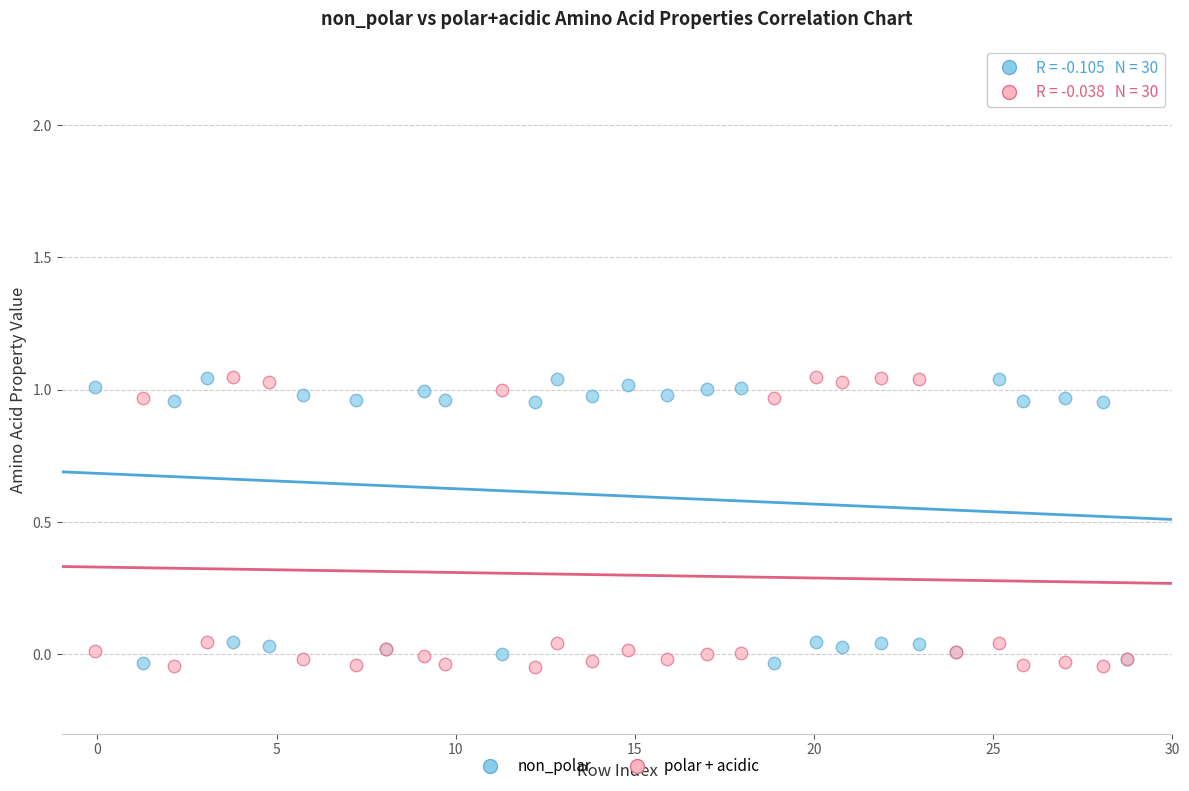

What is the X range (max minus min) for the scatter plot?

28.8